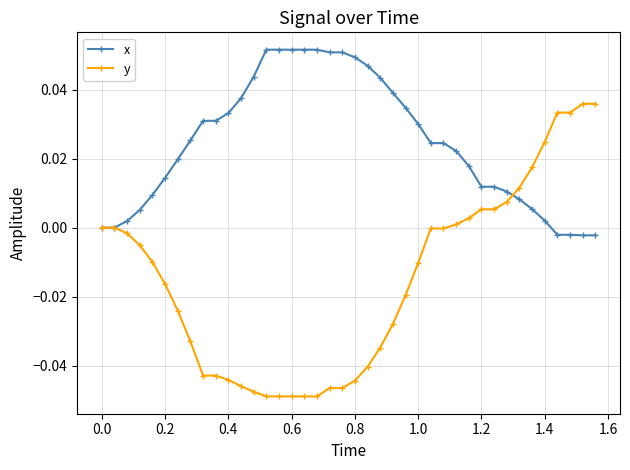

How many distinct data groups are displayed?

2